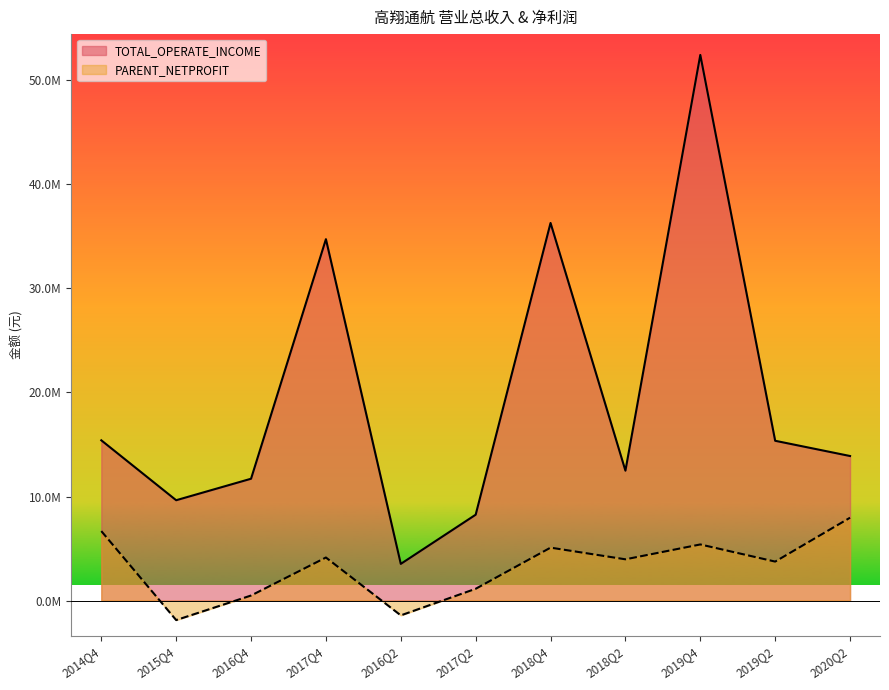

How many data points in TOTAL_OPERATE_INCOME are above 13893548?

6